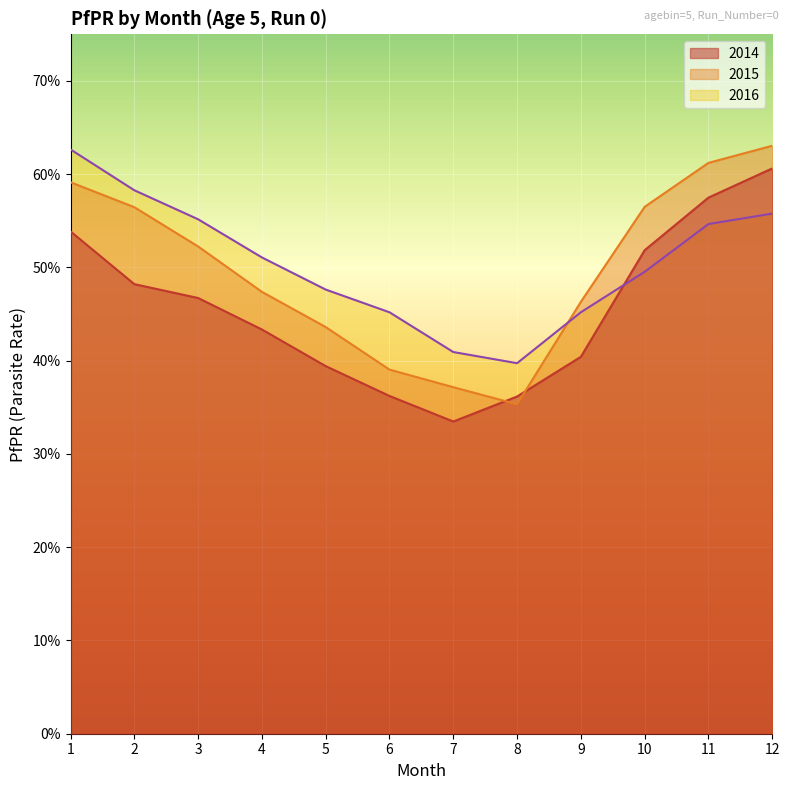

Which series has the widest spread of values?

PfPR_2015